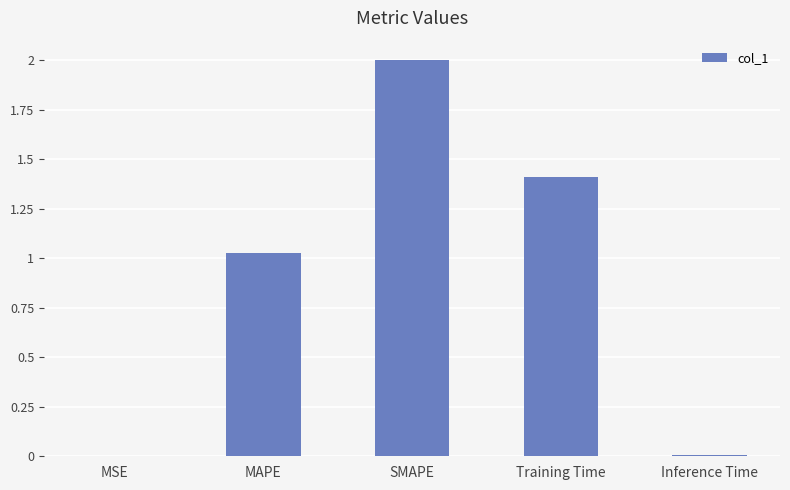

The chart shows a value of 0.0 at MSE. True or false?

True